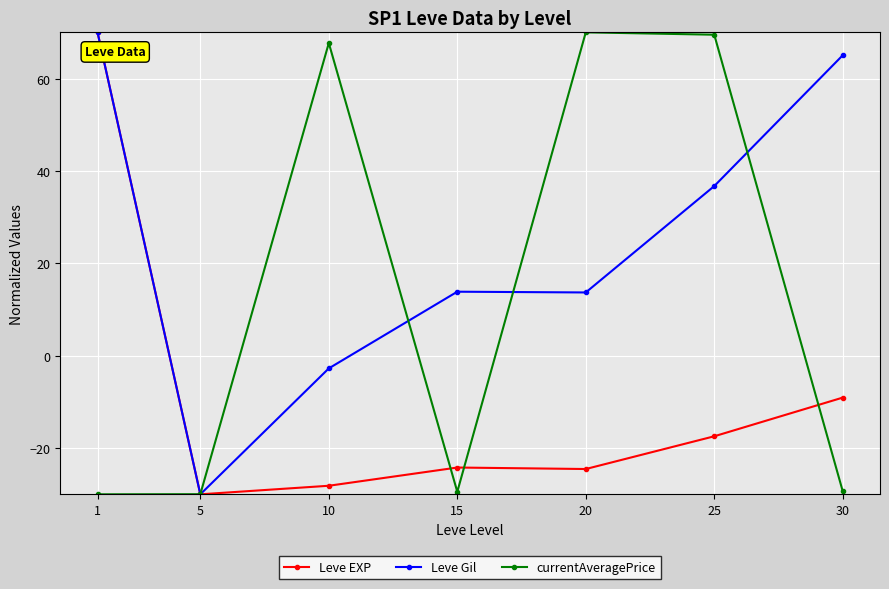

What is the highest value of the Leve EXP series?

70.0